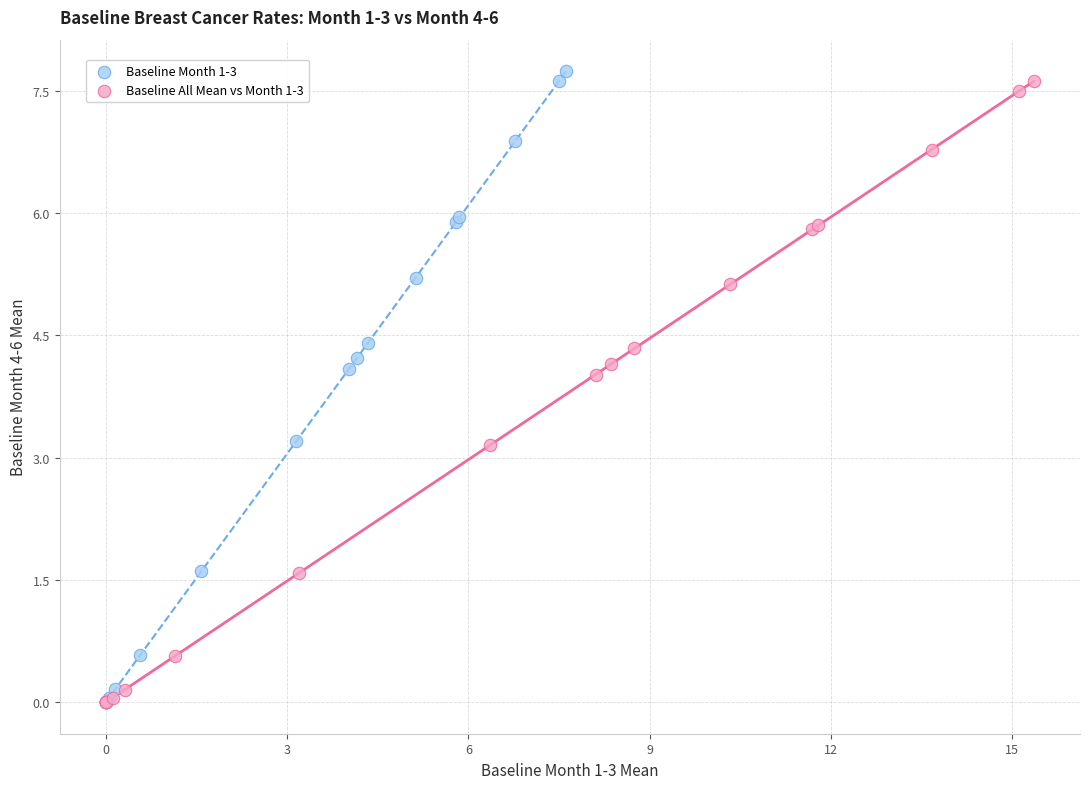

Which series has the largest Y range (max minus min)?

Baseline Month 1-3